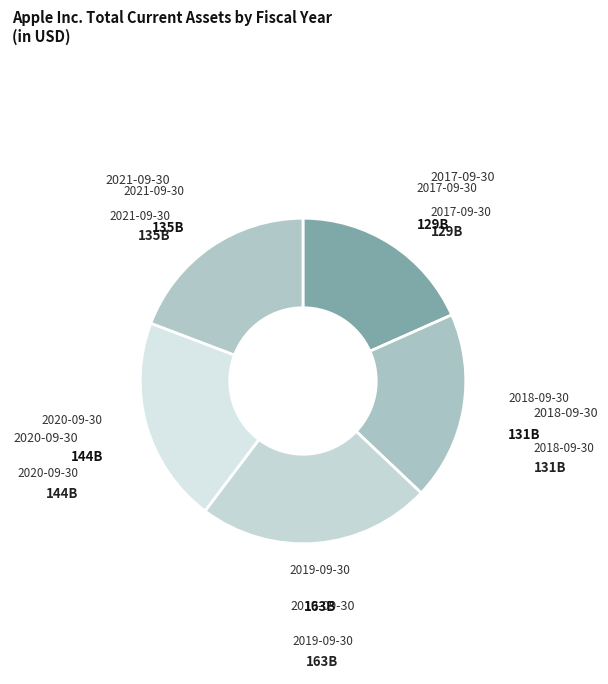

How many segments does this pie chart have?

5